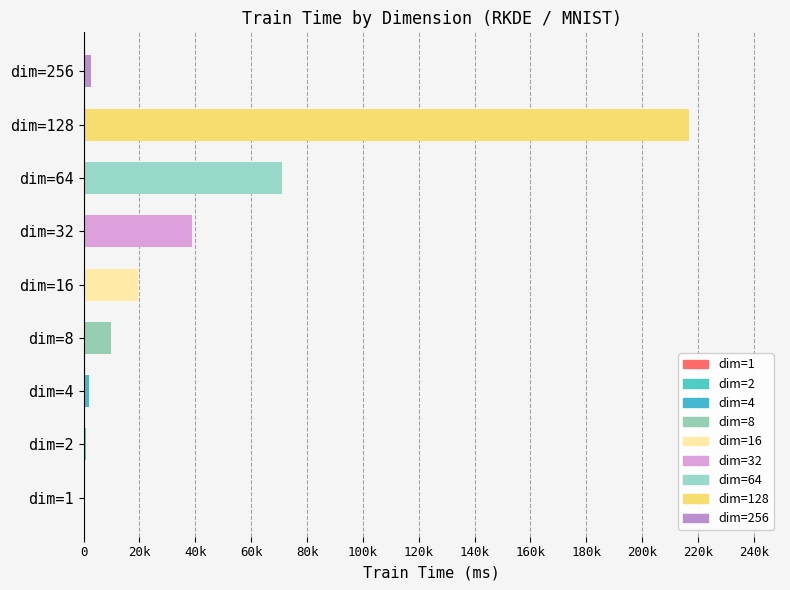

What is the smallest value displayed?

565